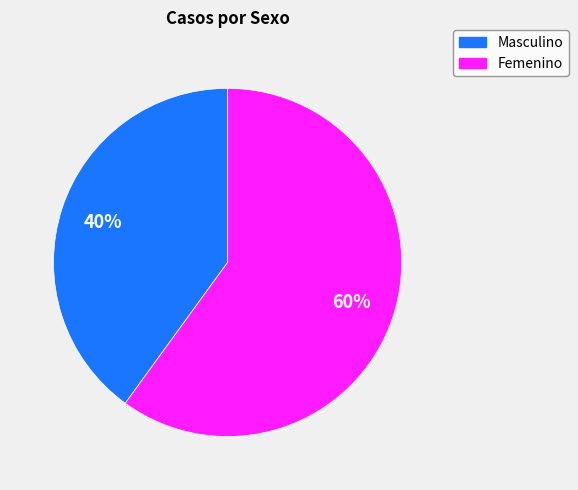

Which has a higher value, Masculino or Femenino?

Femenino